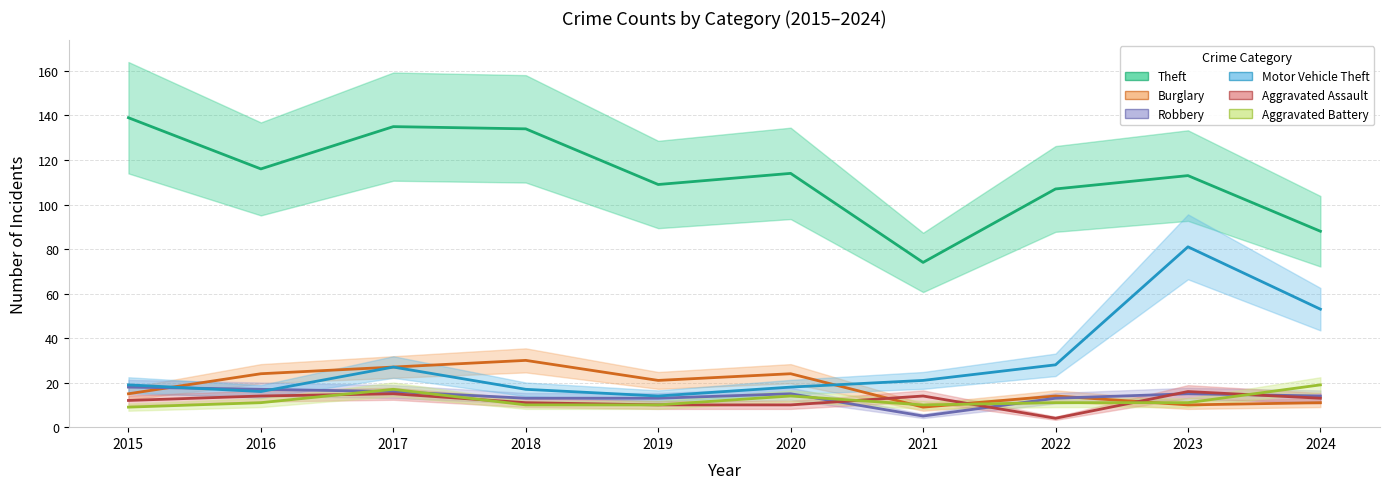

True or false: Robbery and Motor Vehicle Theft cross at least once.

True